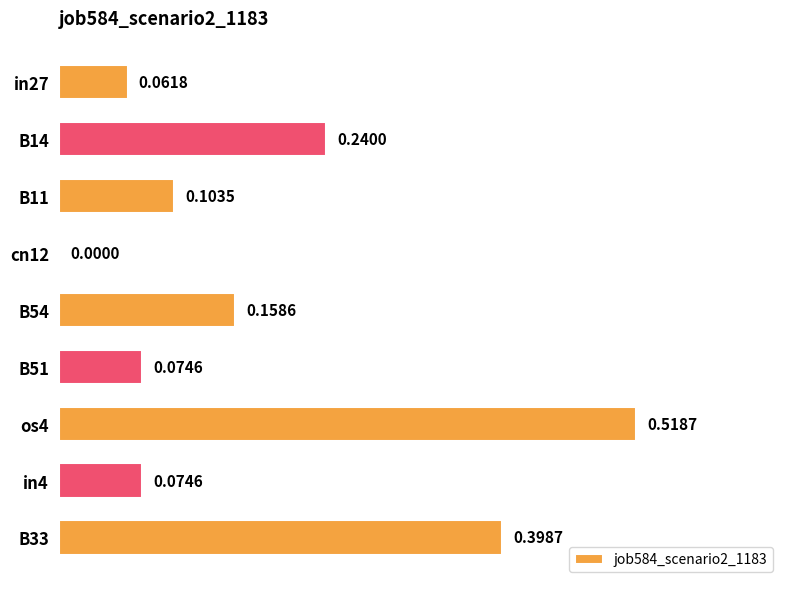

What is the sum of all values?

1.6